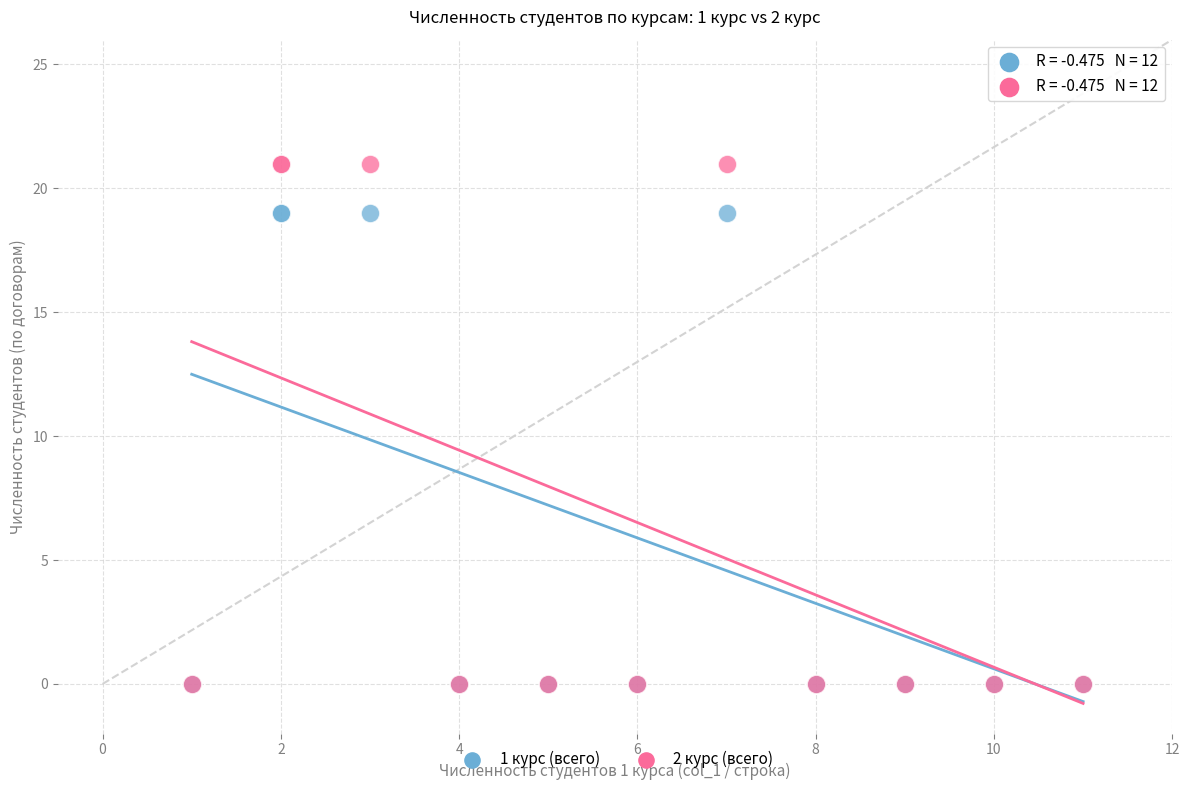

Which series has the largest Y range (max minus min)?

2 курс (всего)